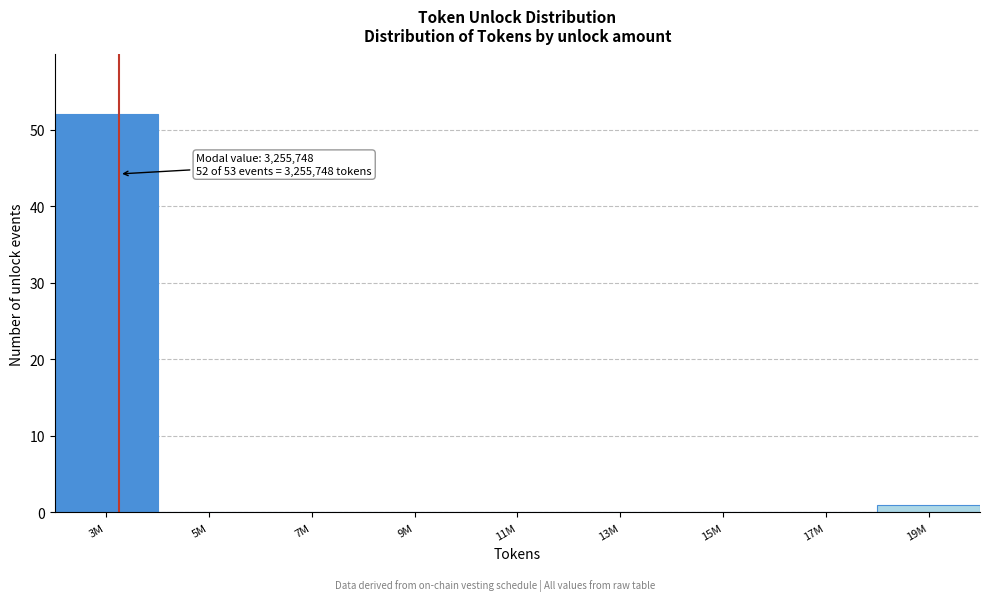

Reading left to right, transcribe all the data shown in this chart.

3M=52	5M=0	7M=0	9M=0	11M=0	13M=0	15M=0	17M=0	19M=1